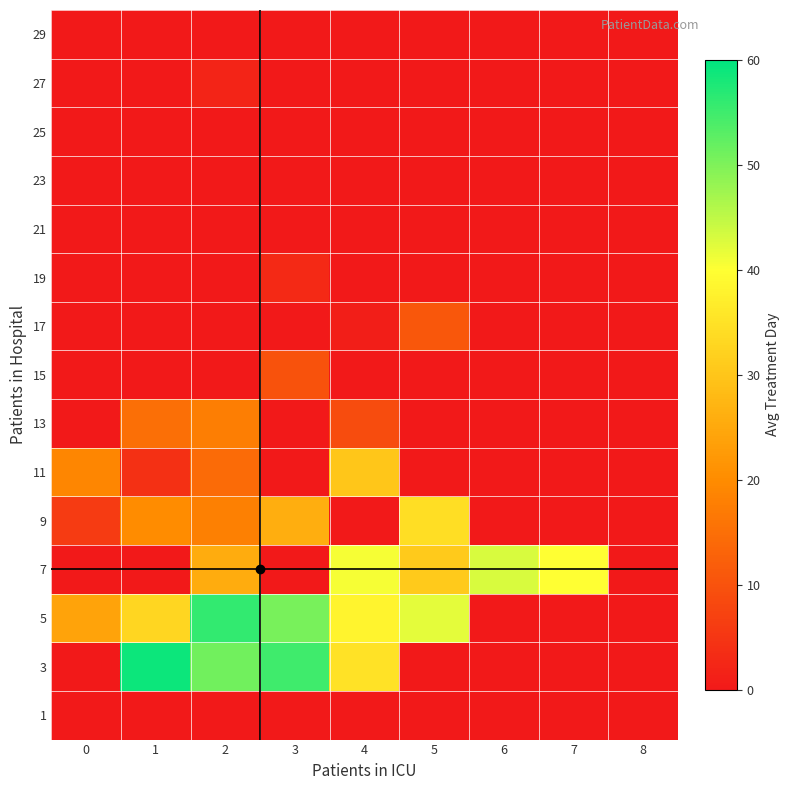

Rank the series at 0 from highest to lowest value.

5, 11, 9, 1, 3, 7, 13, 15, 17, 19, 21, 23, 25, 27, 29